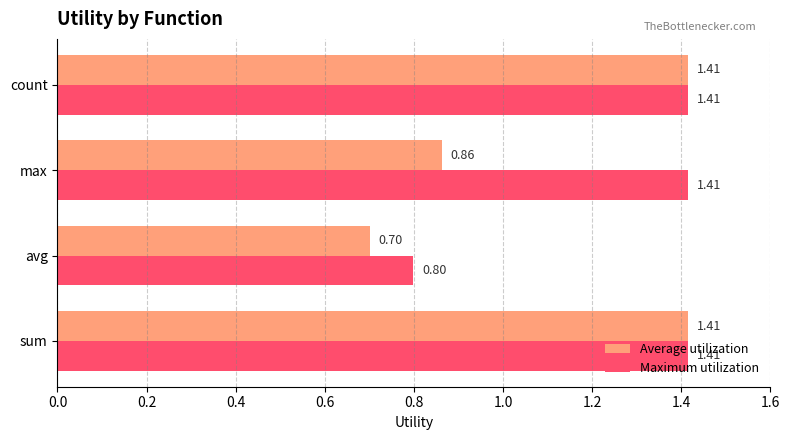

List the series in order of their overall mean, highest first.

Maximum utilization, Average utilization